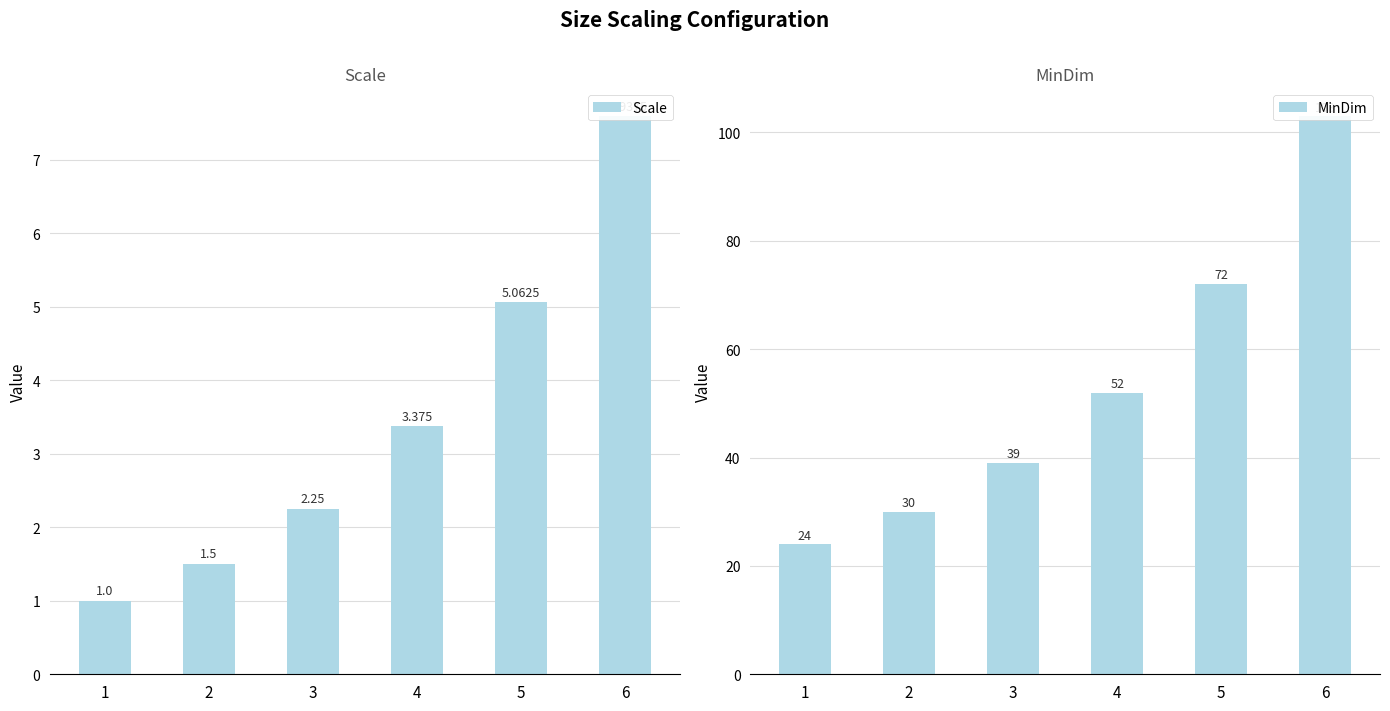

How many categories are shown in the chart?

6